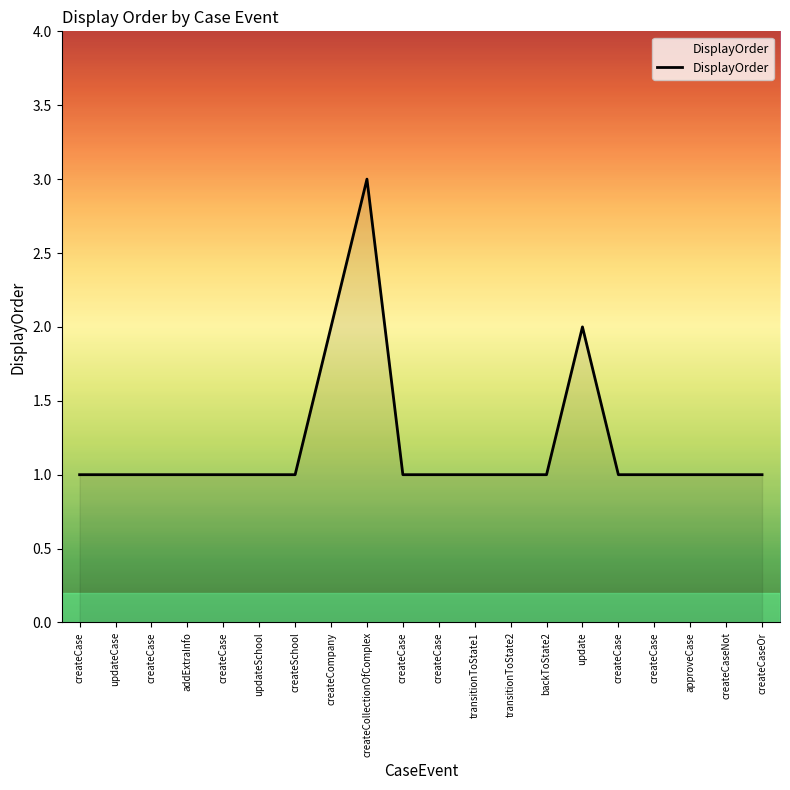

True or false: there are more than 2 points higher than both neighbors.

False